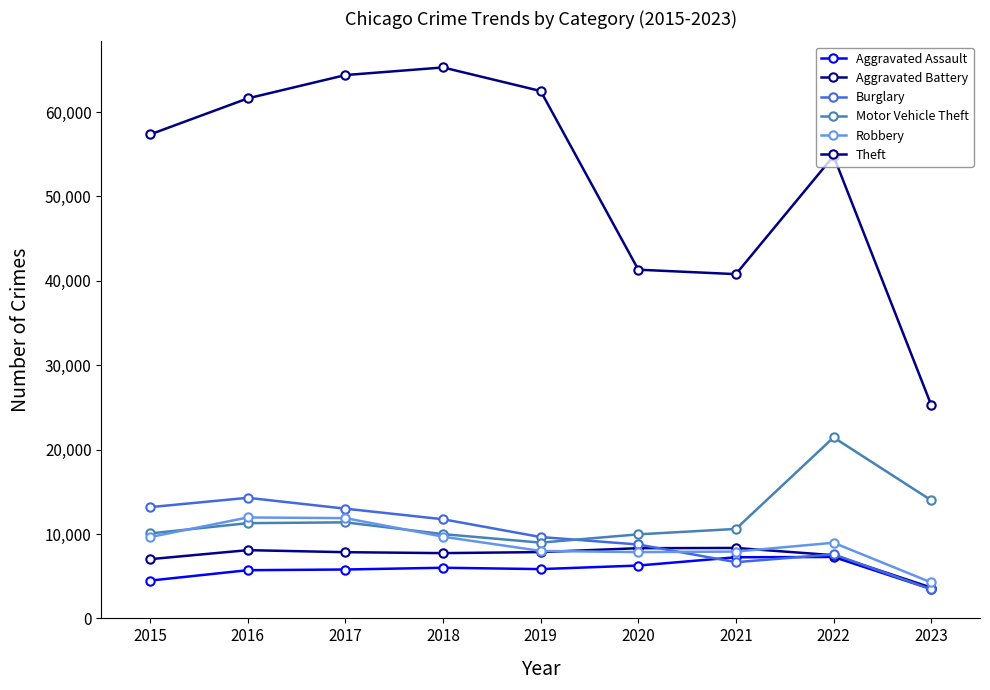

How many interior local valleys does the Motor Vehicle Theft series have?

1